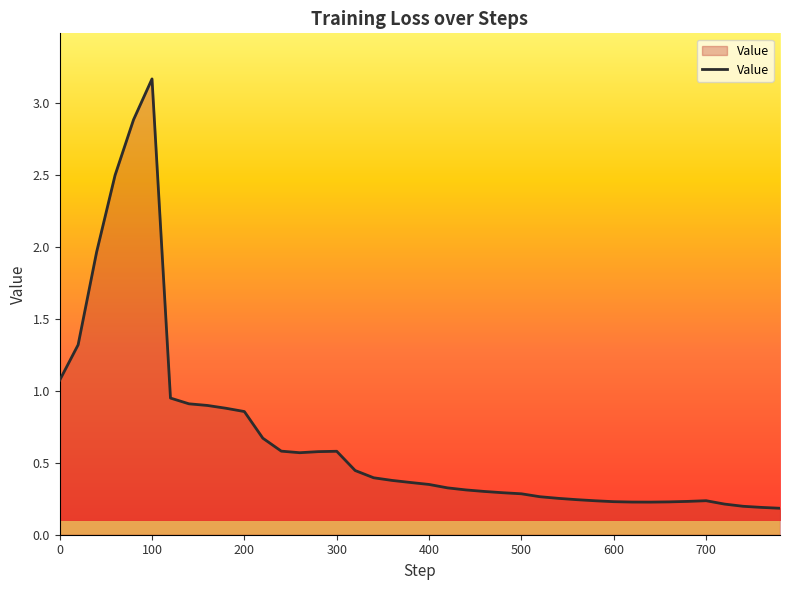

What is the maximum value shown in the chart?

3.2